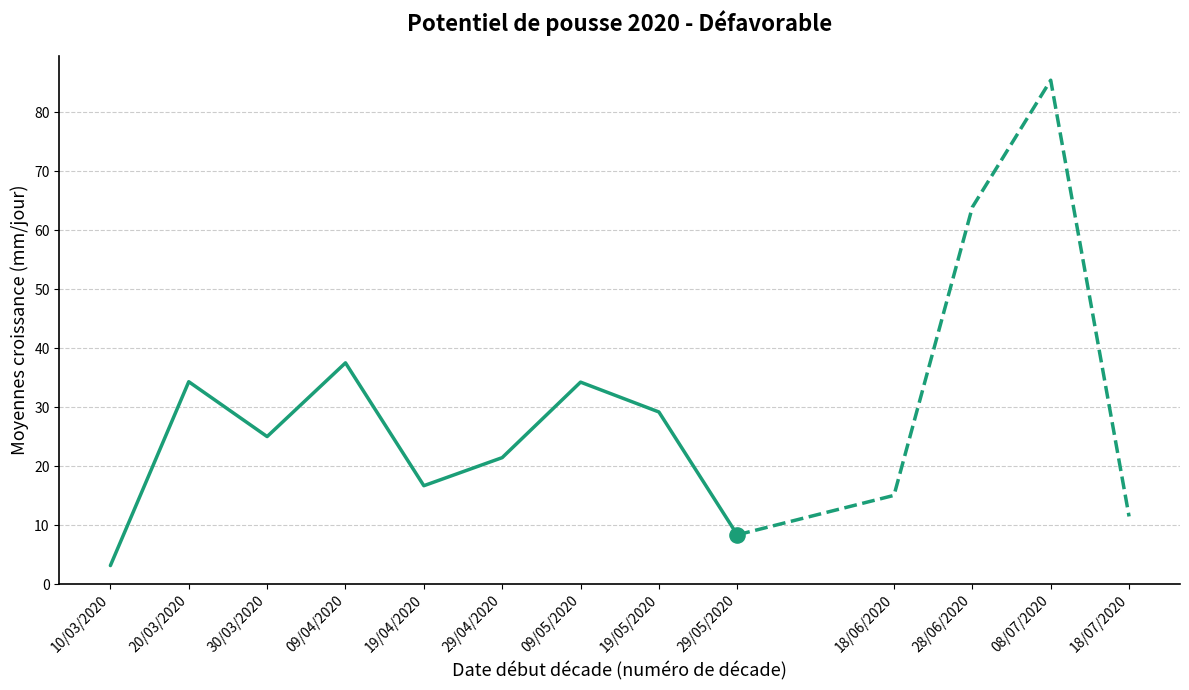

Approximately how many times larger is the value at 09/04/2020 compared to 28/06/2020?

0.6